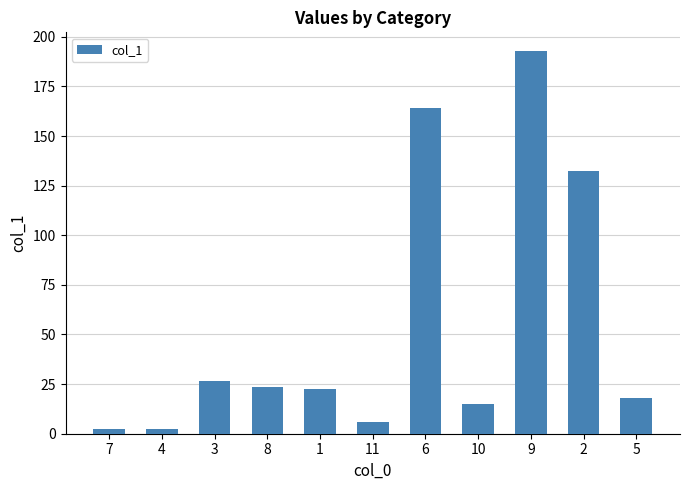

What is the ratio of the value at 3 to the value at 1?

1.2